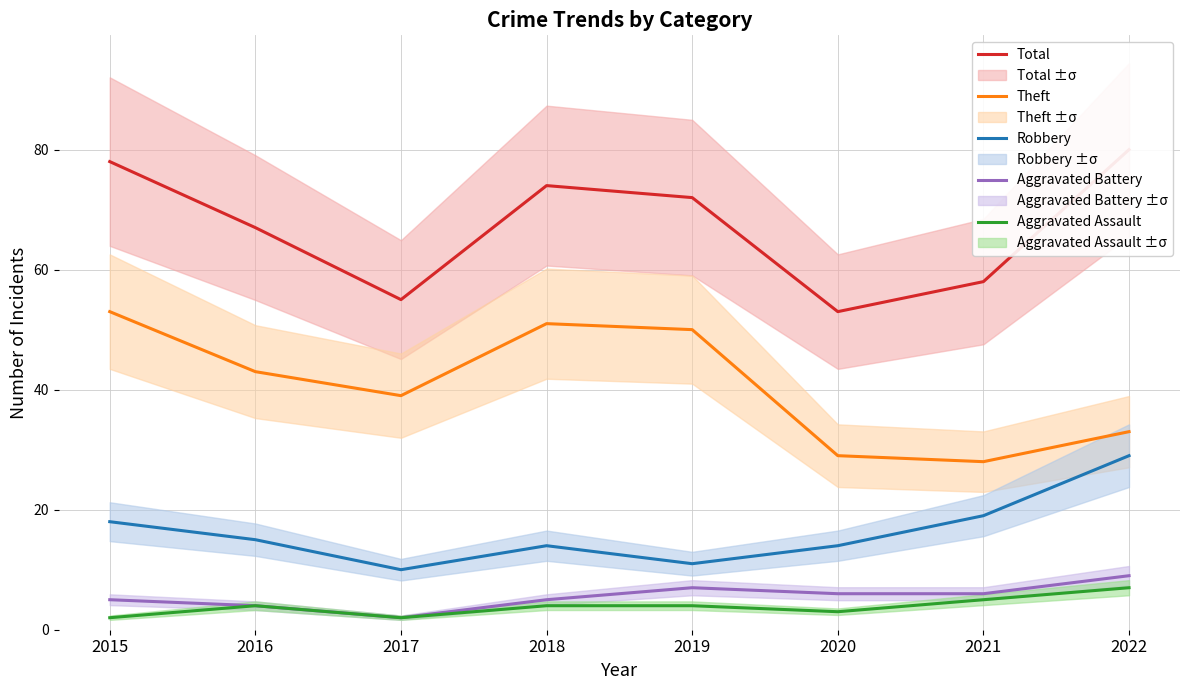

Which has a higher value, 2019 or 2018?

2018